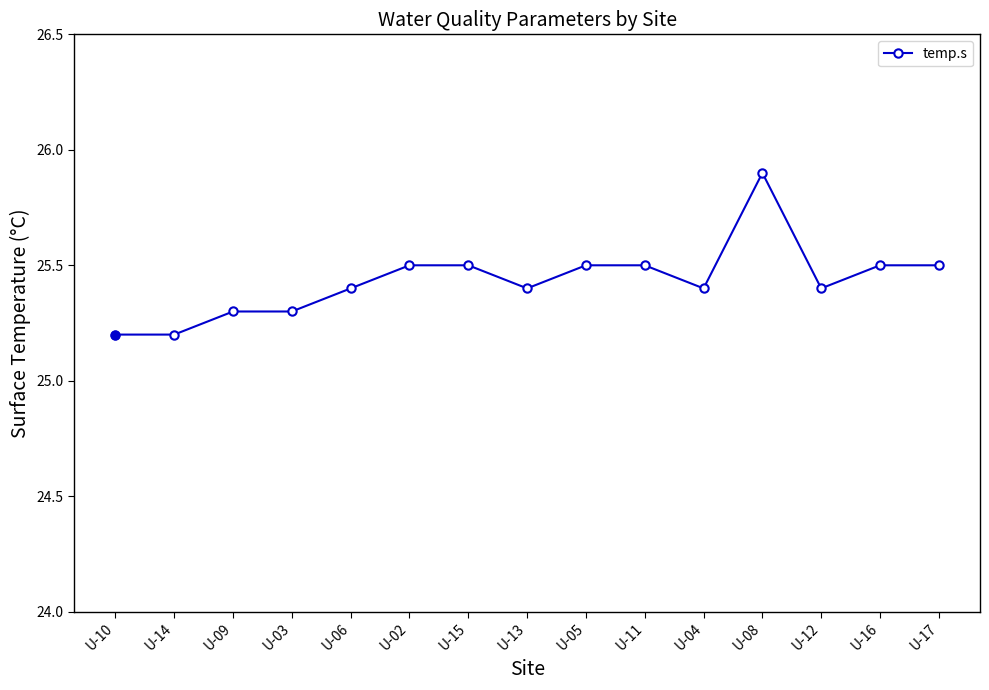

What position from the left is U-13?

8